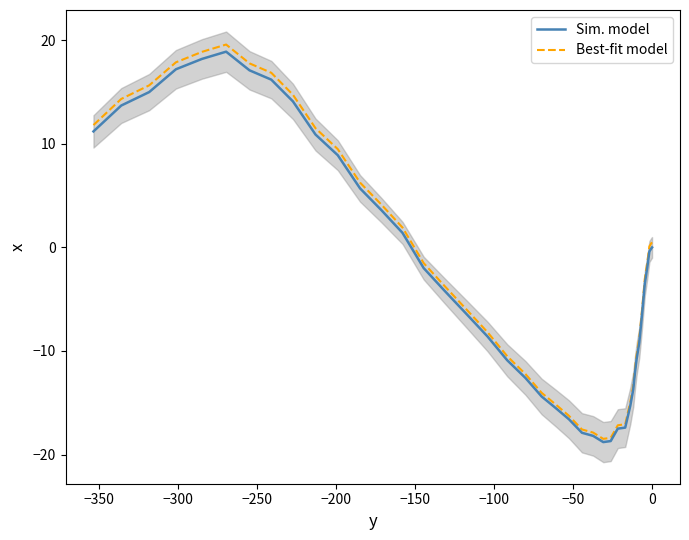

Which series has the largest total across all categories?

Best-fit model